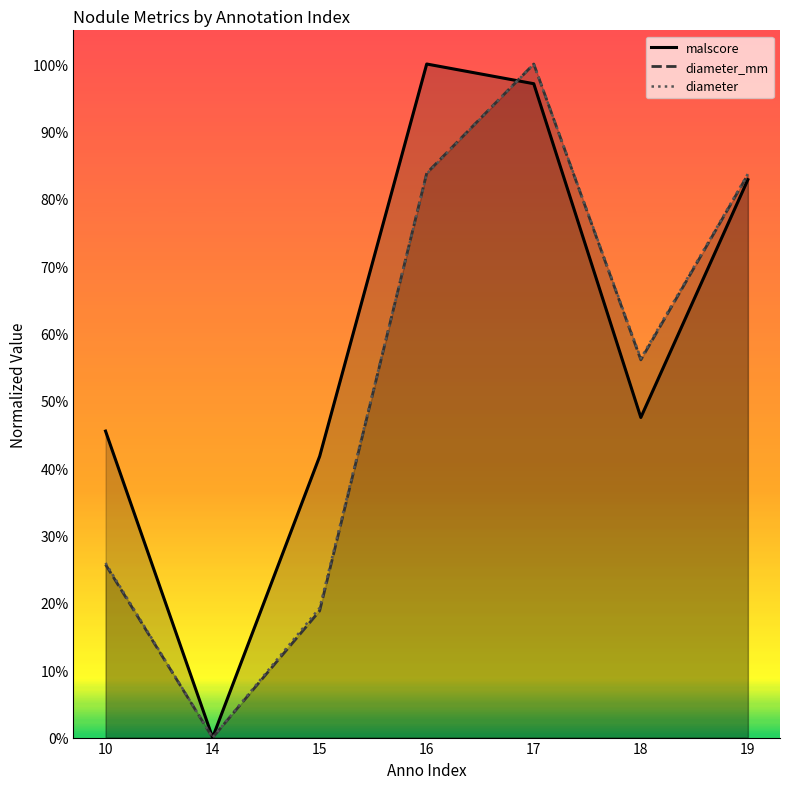

What is the sum of the diameter_mm values at 10 and 15?

0.4